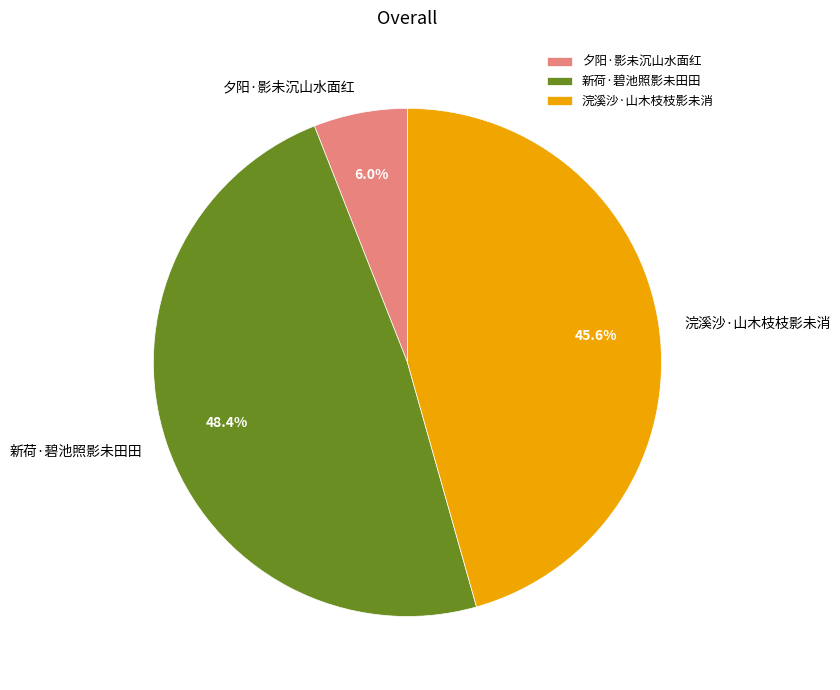

Approximately how many times larger is the value at 夕阳·影未沉山水面红 compared to 浣溪沙·山木枝枝影未消?

0.1